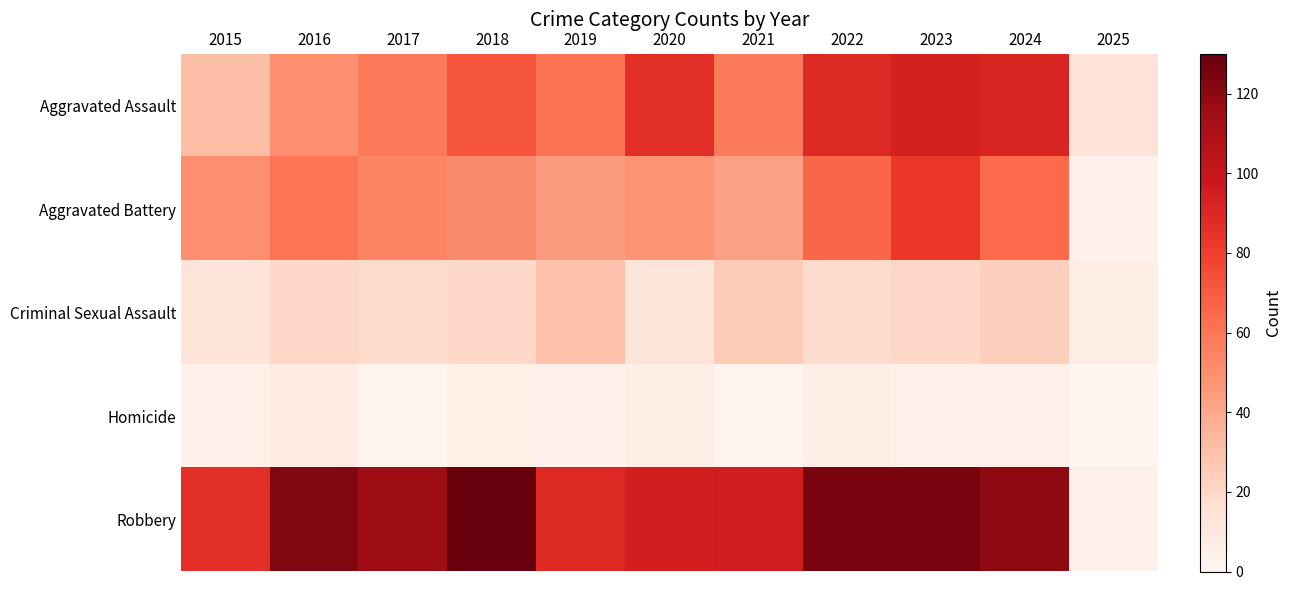

Which series has the largest total across all categories?

Robbery